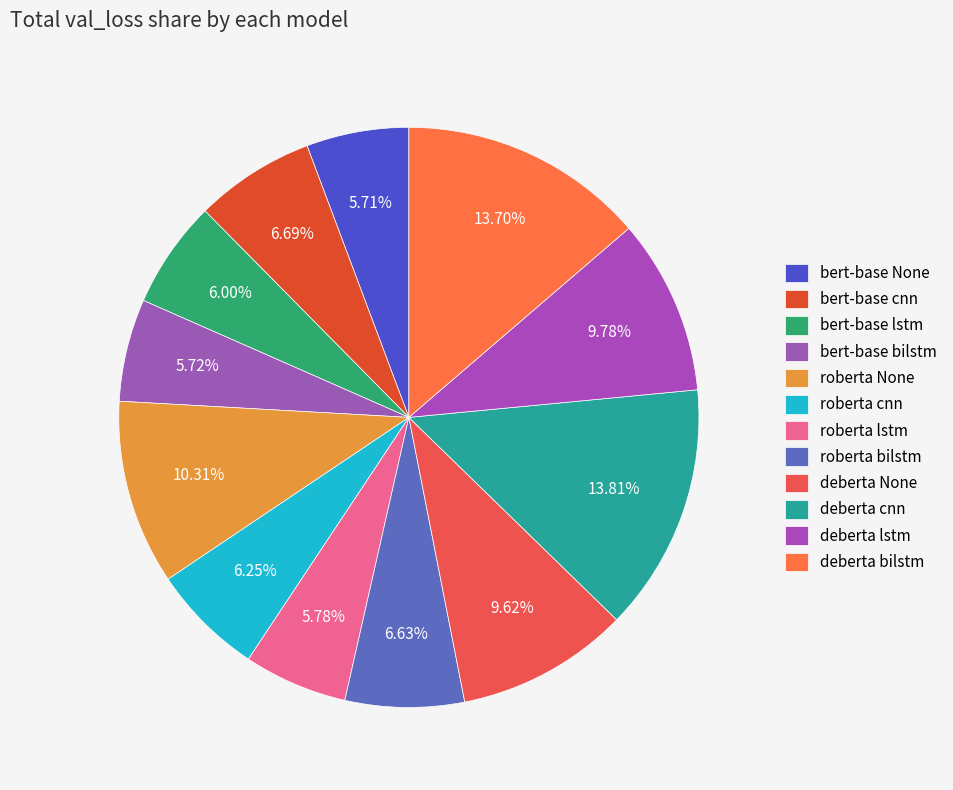

Rank the categories by value from highest to lowest.

deberta cnn, deberta bilstm, roberta None, deberta lstm, deberta None, bert-base cnn, roberta bilstm, roberta cnn, bert-base lstm, roberta lstm, bert-base bilstm, bert-base None